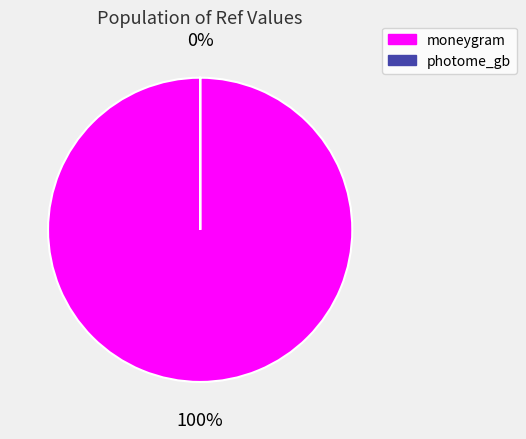

To the nearest percent, what is the average slice percentage?

50%